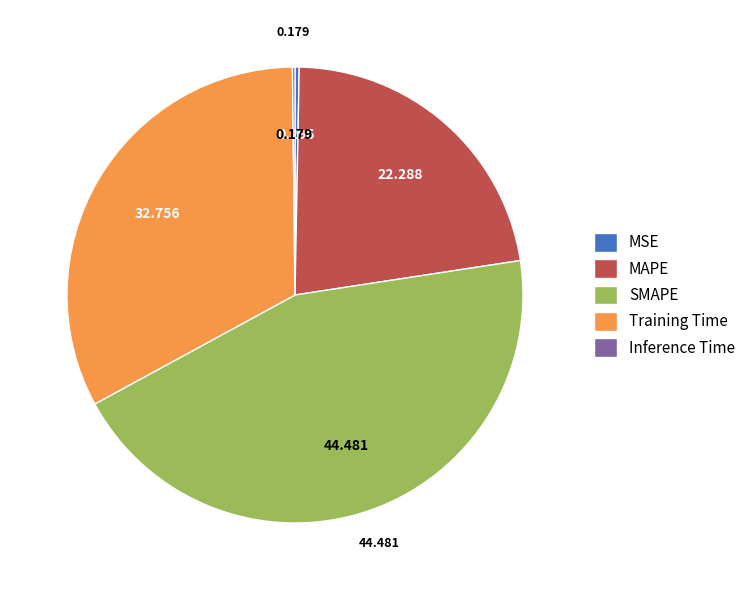

Does MSE represent more than half of the total?

No